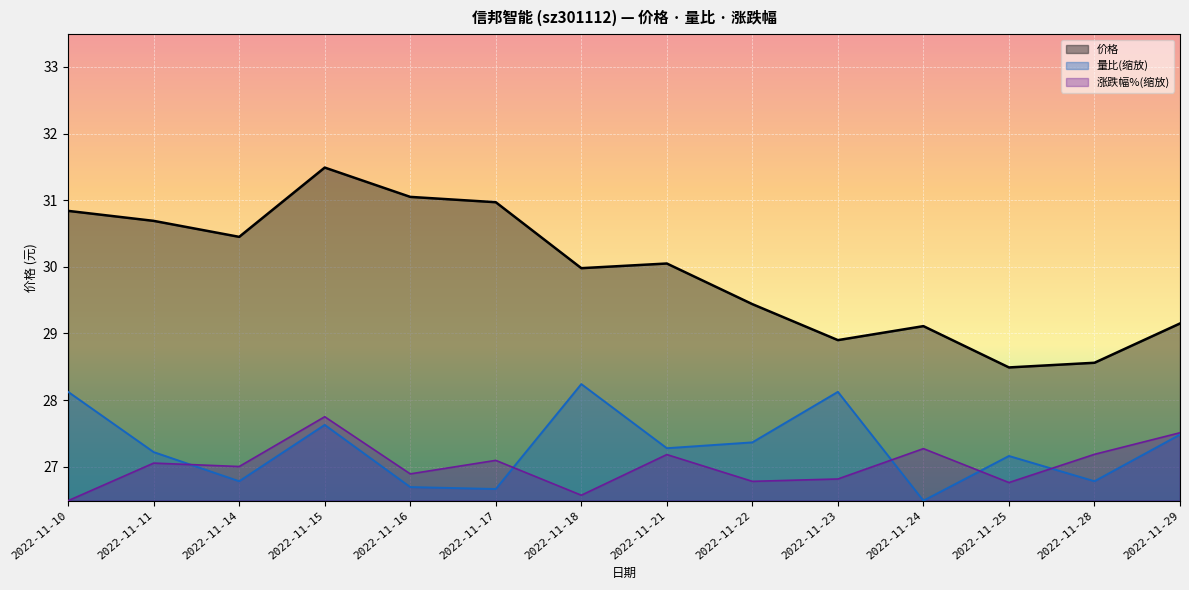

The value of 涨跌幅% at 2022-11-22 is 37.4. True or false?

False